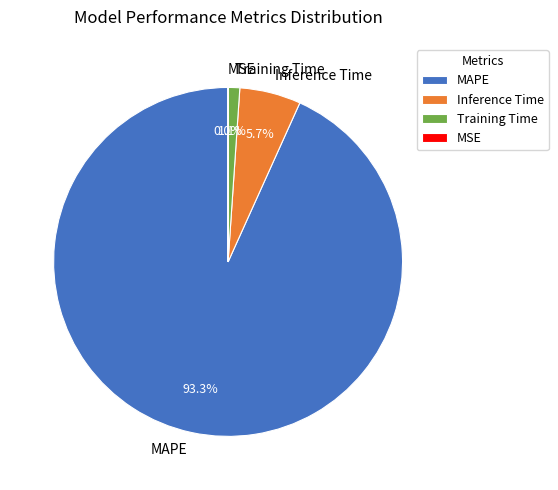

What is the majority slice?

MAPE